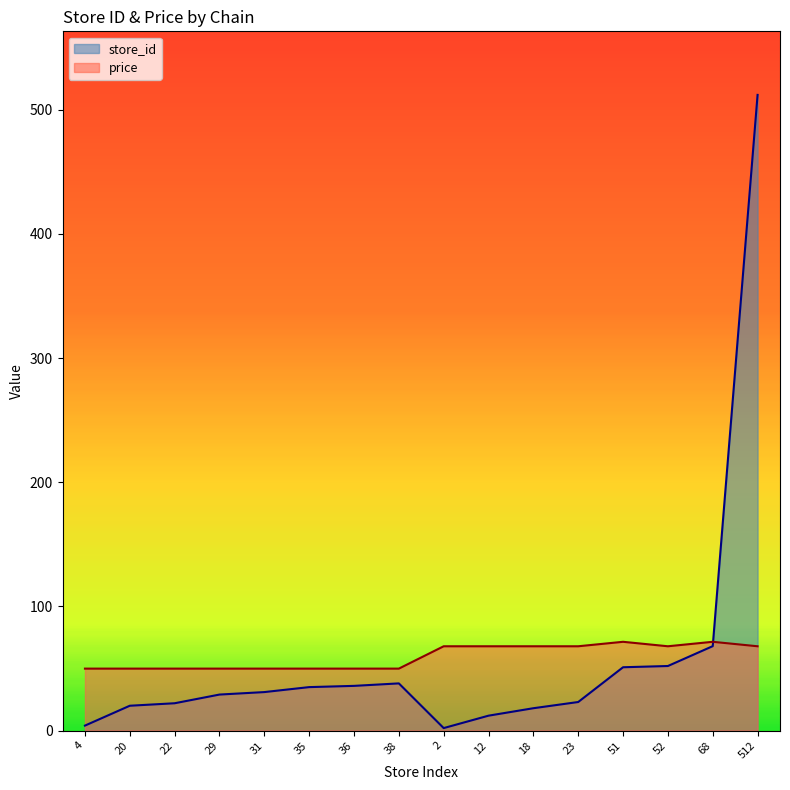

Between which two adjacent categories do store_id and price first intersect?

68 and 512